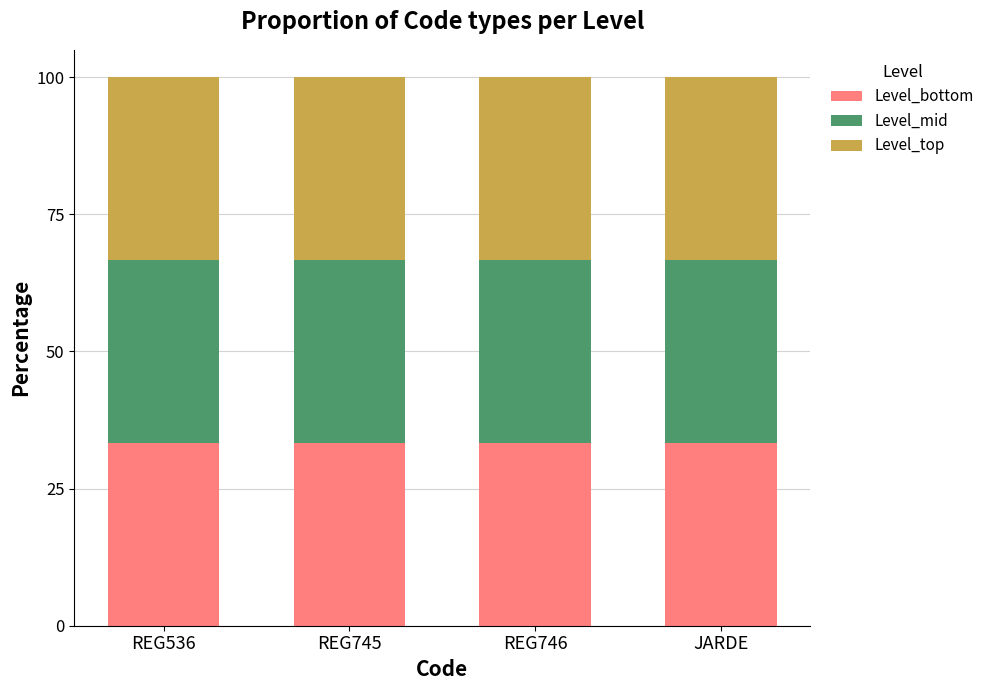

What is the minimum value for Level_bottom?

33.3